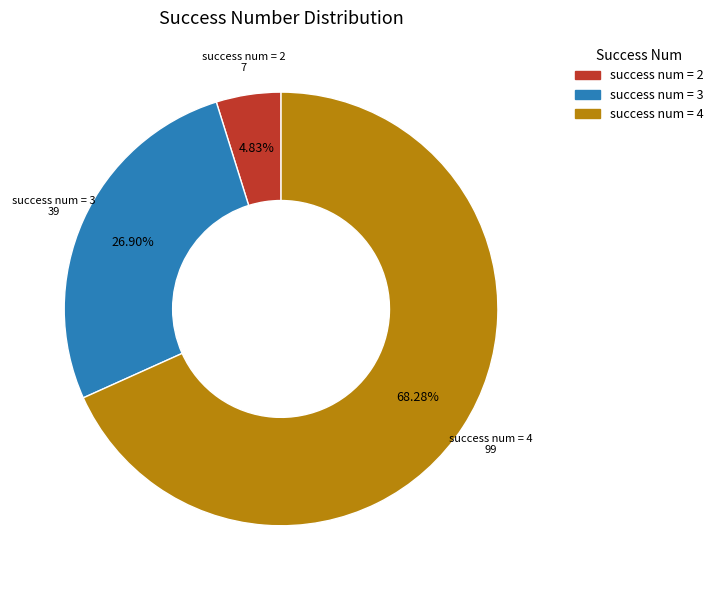

Count the number of slices in the pie.

3